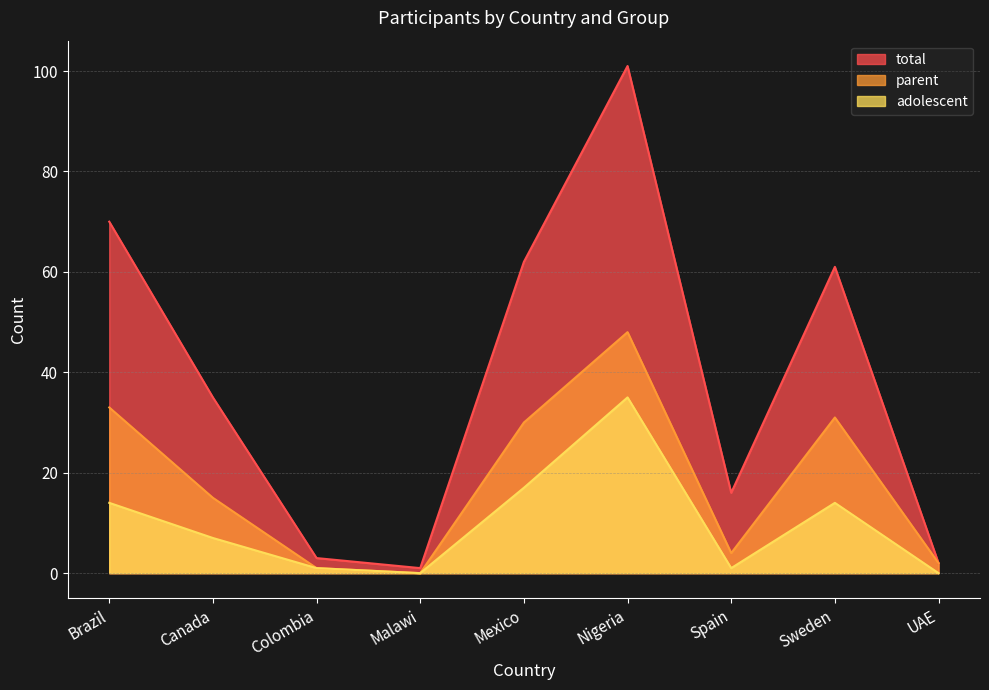

Which category has the highest value in the parent series?

Nigeria